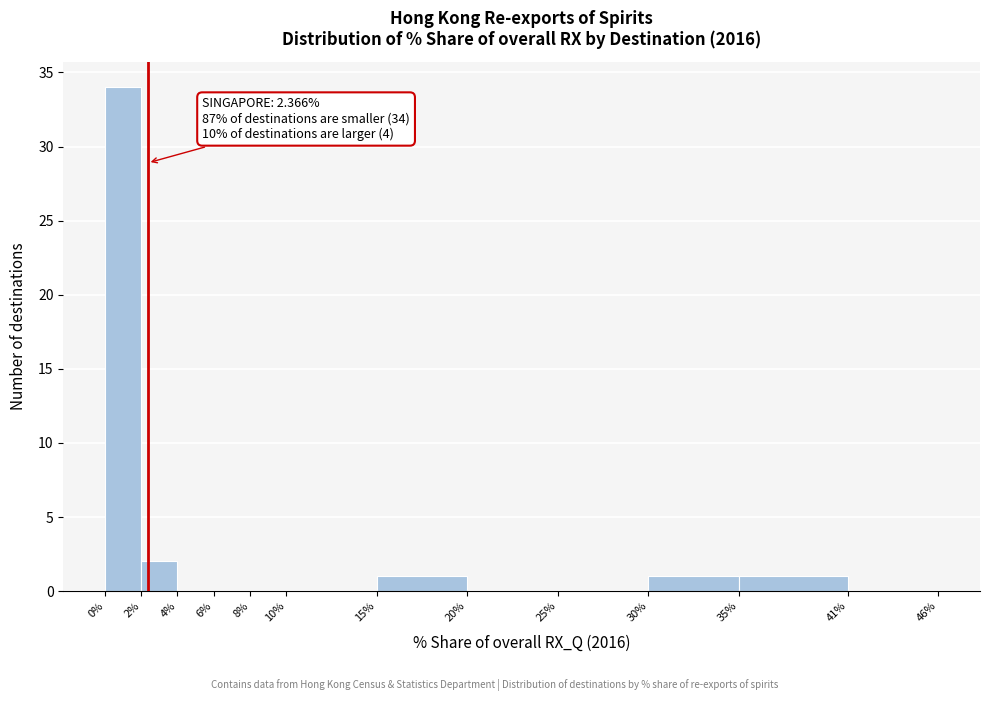

Over which range of the x-axis is the bar tallest?

0% to 2%